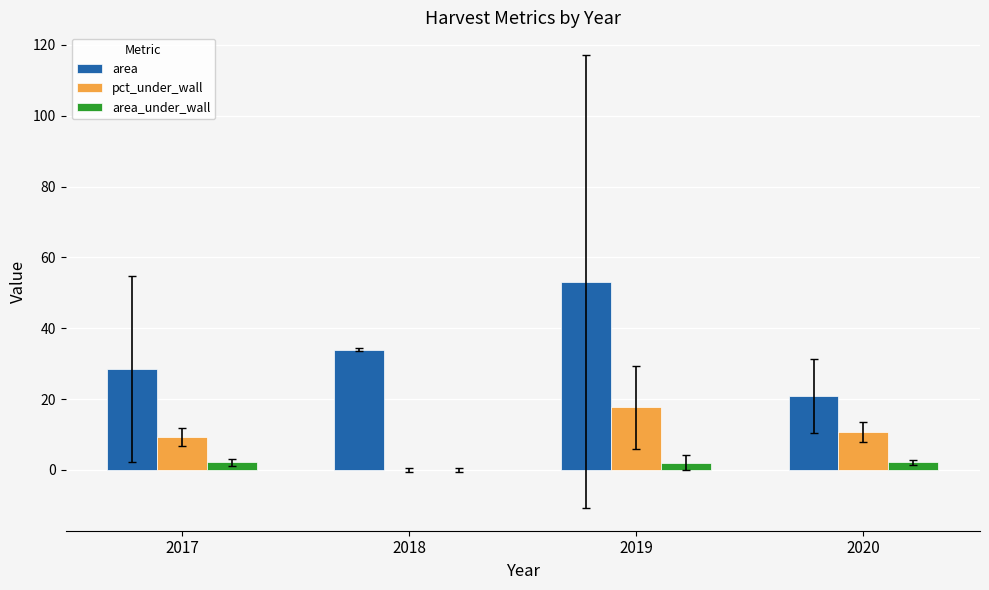

Which series has the largest total across all categories?

area